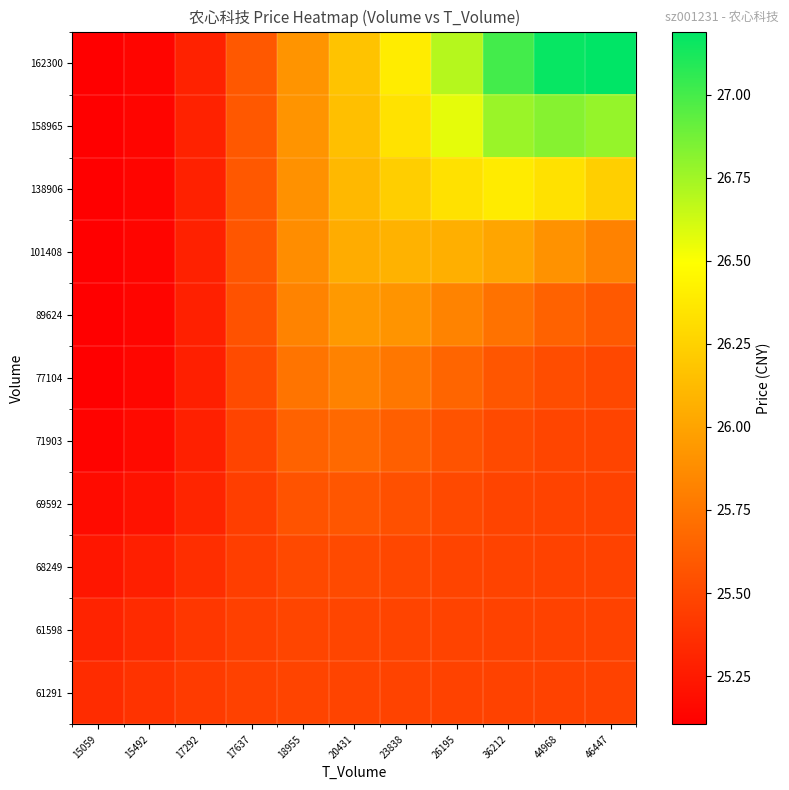

Reading left to right, what are all the values shown in this chart?

61291: 15059=25.3	15492=25.4	17292=25.4	17637=25.5	18955=25.5	20431=25.5	23838=25.5	26195=25.5	36212=25.5	44968=25.5	46447=25.5
61598: 15059=25.3	15492=25.3	17292=25.4	17637=25.5	18955=25.5	20431=25.5	23838=25.5	26195=25.5	36212=25.5	44968=25.5	46447=25.5
68249: 15059=25.2	15492=25.3	17292=25.4	17637=25.4	18955=25.5	20431=25.5	23838=25.5	26195=25.5	36212=25.5	44968=25.5	46447=25.5
69592: 15059=25.2	15492=25.2	17292=25.3	17637=25.4	18955=25.6	20431=25.6	23838=25.5	26195=25.5	36212=25.5	44968=25.5	46447=25.5
71903: 15059=25.1	15492=25.2	17292=25.3	17637=25.5	18955=25.6	20431=25.7	23838=25.6	26195=25.6	36212=25.5	44968=25.5	46447=25.5
77104: 15059=25.1	15492=25.1	17292=25.3	17637=25.5	18955=25.7	20431=25.8	23838=25.8	26195=25.7	36212=25.6	44968=25.5	46447=25.5
89624: 15059=25.1	15492=25.1	17292=25.3	17637=25.6	18955=25.8	20431=25.9	23838=25.9	26195=25.8	36212=25.7	44968=25.6	46447=25.6
101408: 15059=25.1	15492=25.1	17292=25.3	17637=25.6	18955=25.9	20431=26.0	23838=26.1	26195=26.1	36212=26.0	44968=25.9	46447=25.8
138906: 15059=25.1	15492=25.1	17292=25.3	17637=25.6	18955=25.9	20431=26.1	23838=26.2	26195=26.3	36212=26.4	44968=26.3	46447=26.2
158965: 15059=25.1	15492=25.1	17292=25.3	17637=25.6	18955=25.9	20431=26.2	23838=26.3	26195=26.6	36212=26.8	44968=26.8	46447=26.8
162300: 15059=25.1	15492=25.1	17292=25.3	17637=25.6	18955=25.9	20431=26.2	23838=26.4	26195=26.7	36212=27.0	44968=27.2	46447=27.2